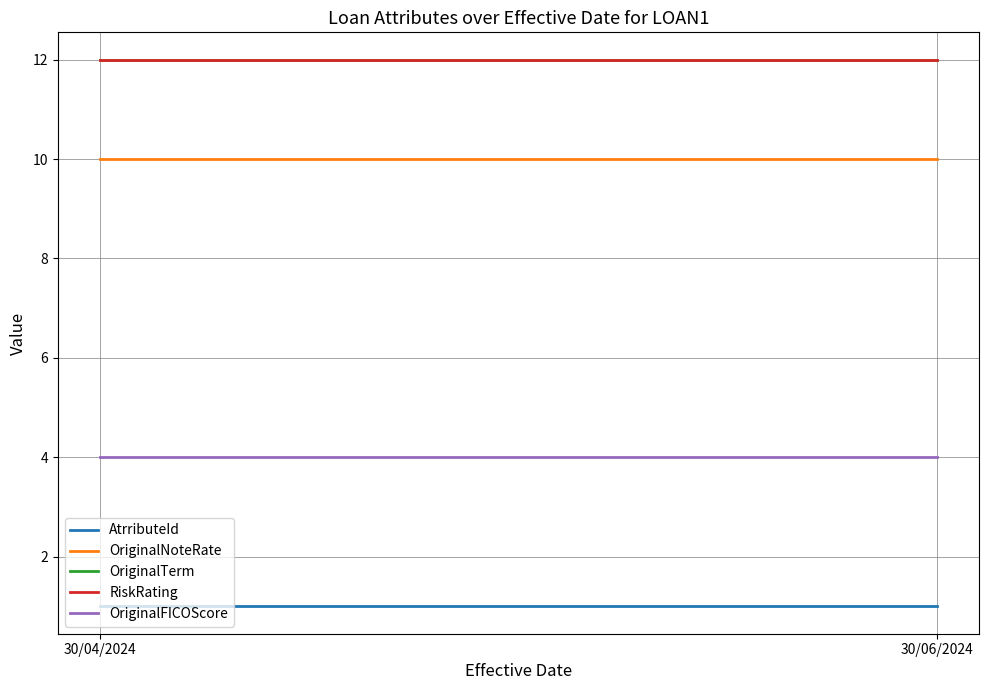

How many lines are shown in the chart?

5